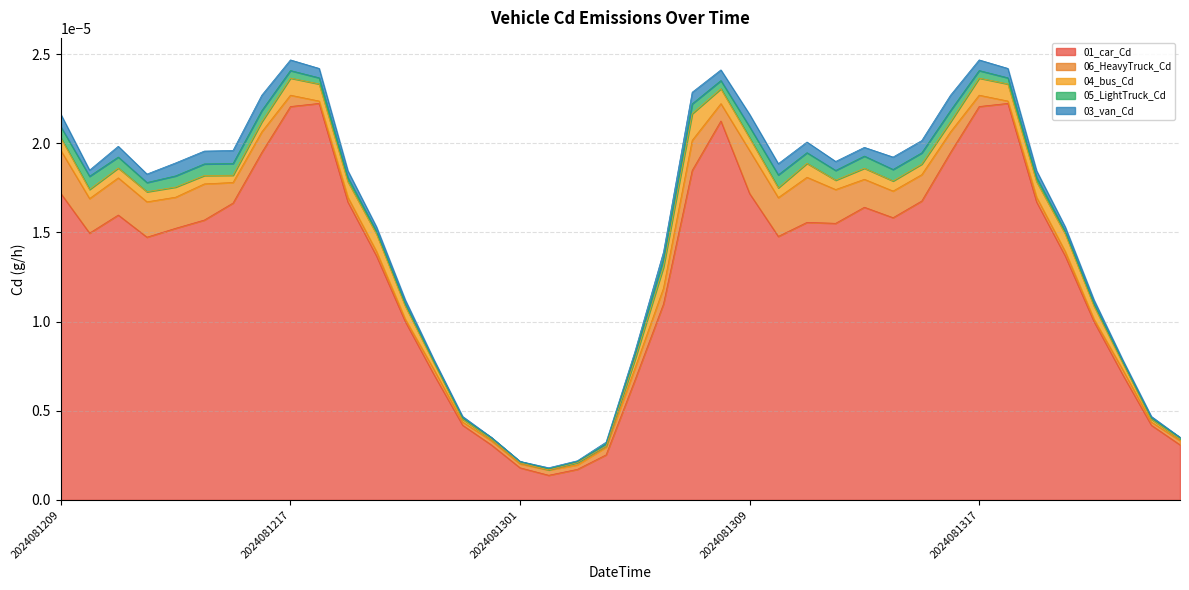

Where is 05_LightTruck_Cd nearest to the value 0?

2024081302